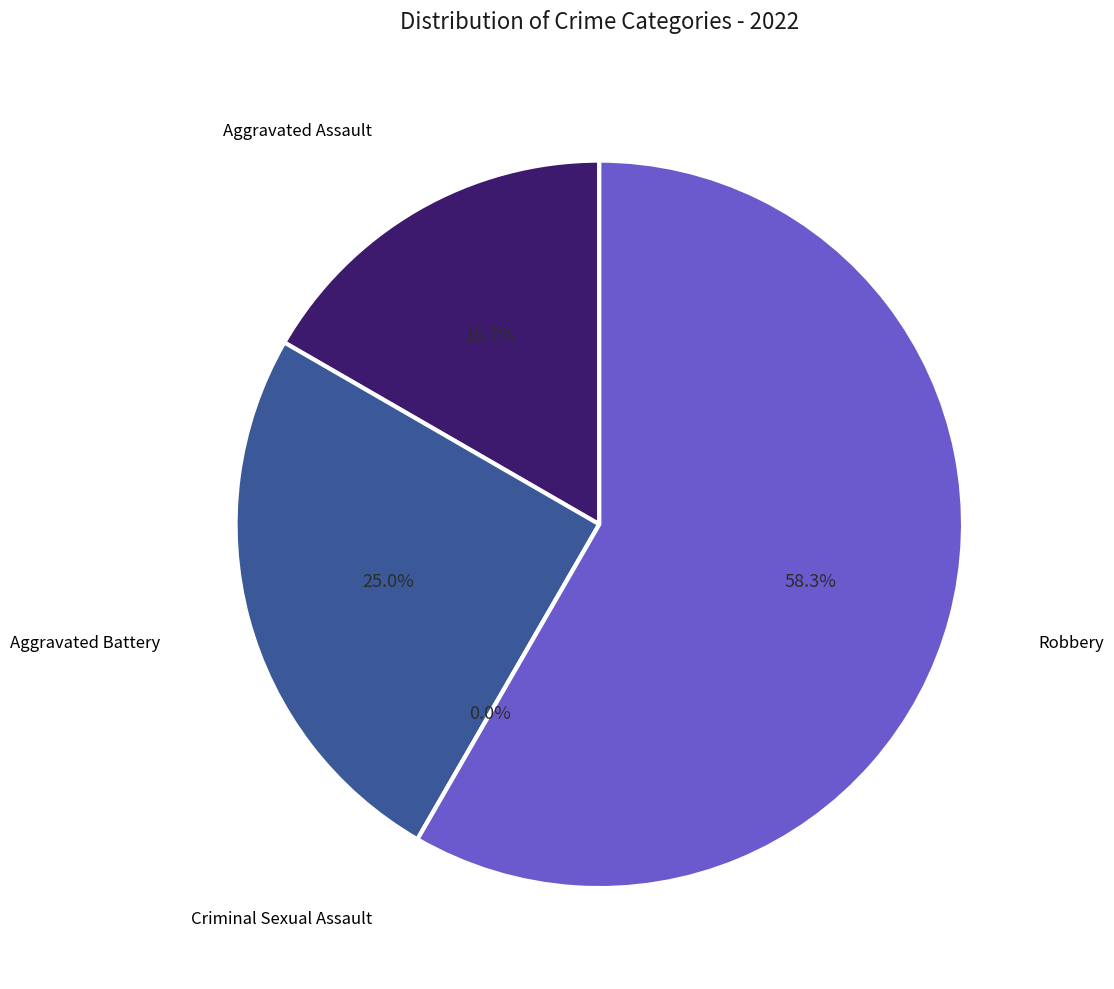

What percentage is the Aggravated Battery slice, to the nearest percent?

25%